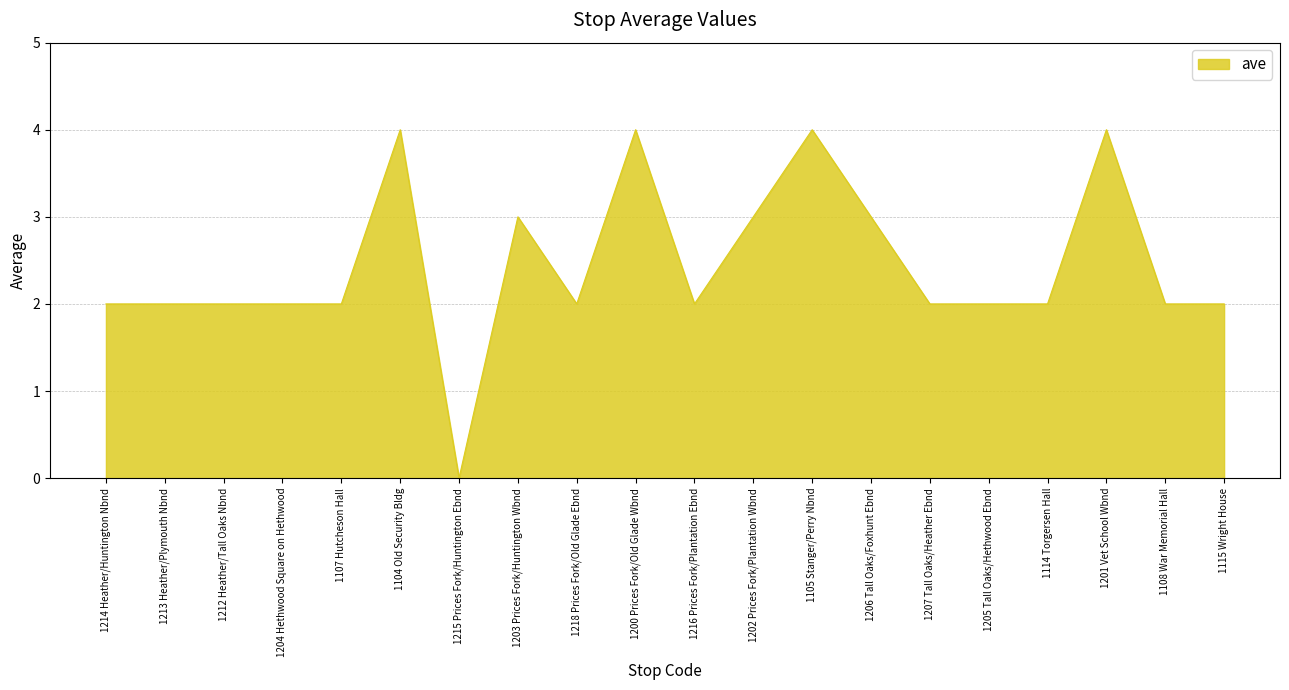

Count the values in the range 2 to 3.

15